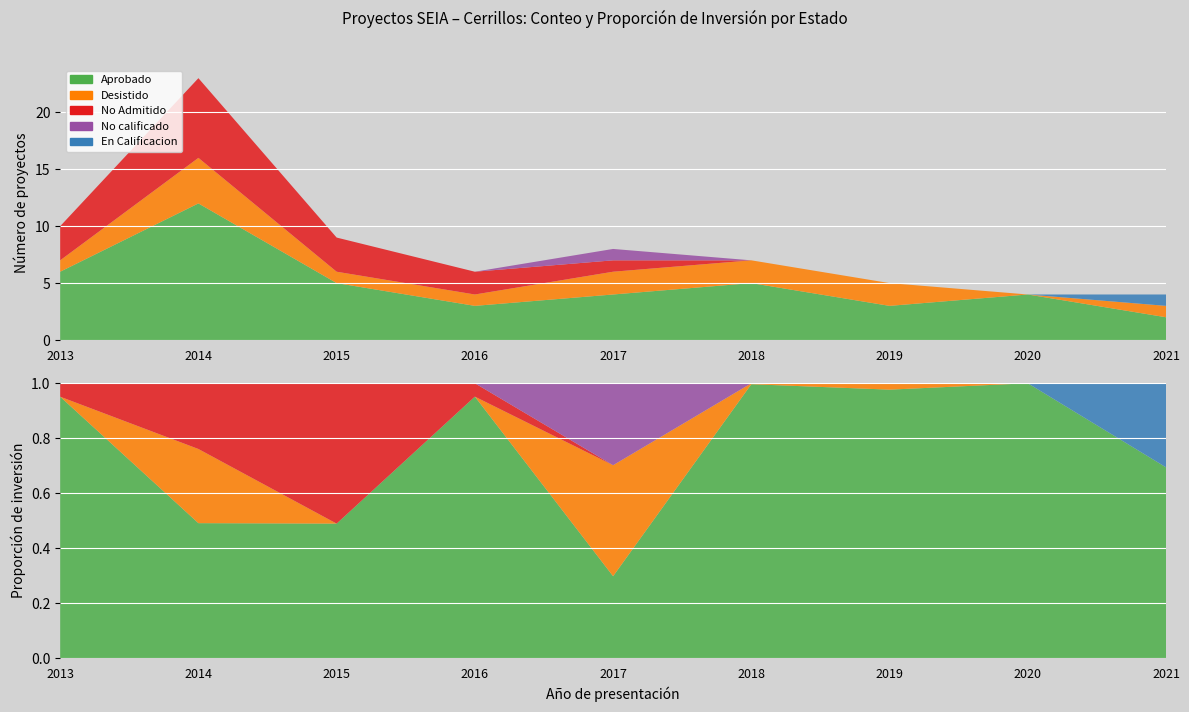

Reading right to left, extract all data points from this chart.

Aprobado: 2021=2	2020=4	2019=3	2018=5	2017=4	2016=3	2015=5	2014=12	2013=6
Desistido: 2021=1	2020=0	2019=2	2018=2	2017=2	2016=1	2015=1	2014=4	2013=1
No Admitido: 2021=0	2020=0	2019=0	2018=0	2017=1	2016=2	2015=3	2014=7	2013=3
No calificado: 2021=0	2020=0	2019=0	2018=0	2017=1	2016=0	2015=0	2014=0	2013=0
En Calificacion: 2021=1	2020=0	2019=0	2018=0	2017=0	2016=0	2015=0	2014=0	2013=0